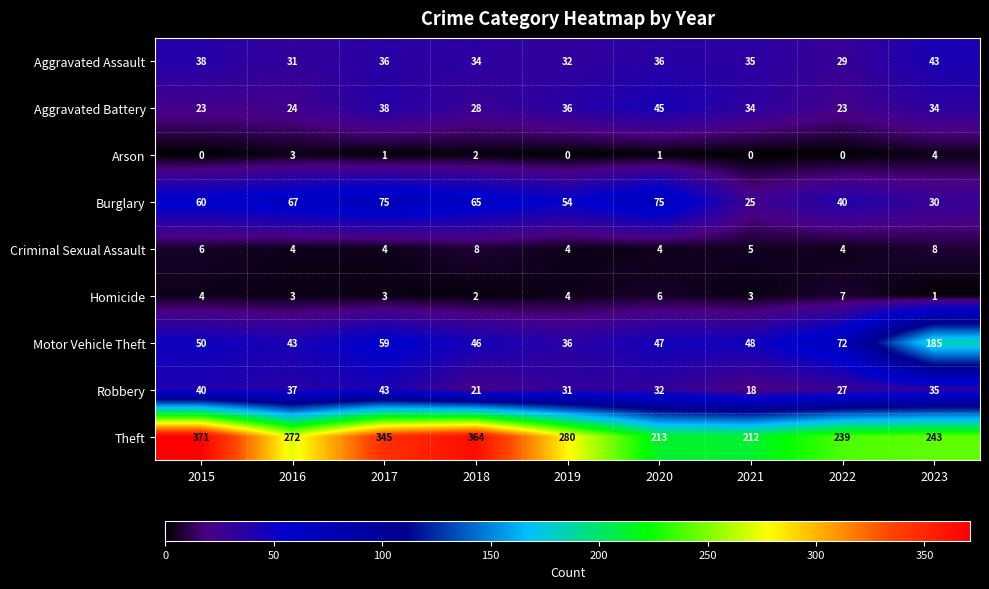

Which series has the largest total across all categories?

Theft